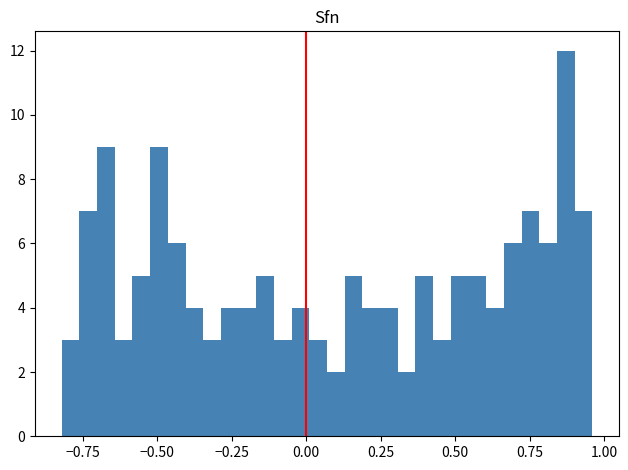

Around what value on the x-axis is the tallest bar? Give the approximate position of its centre, as read against the axis.

0.85